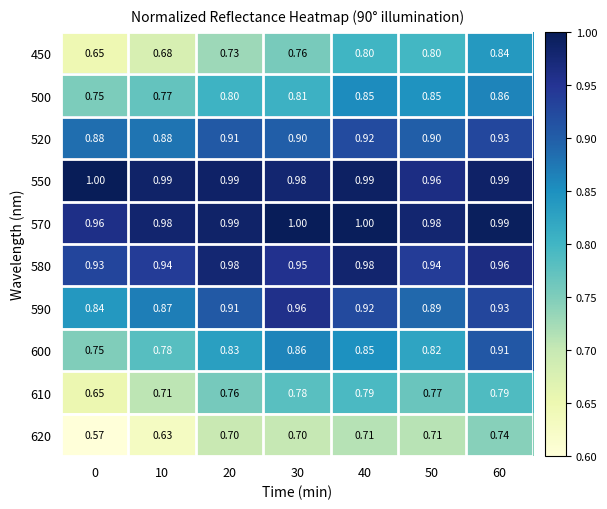

Is the value of 600 at 10 greater than the value of 610 at 10?

Yes